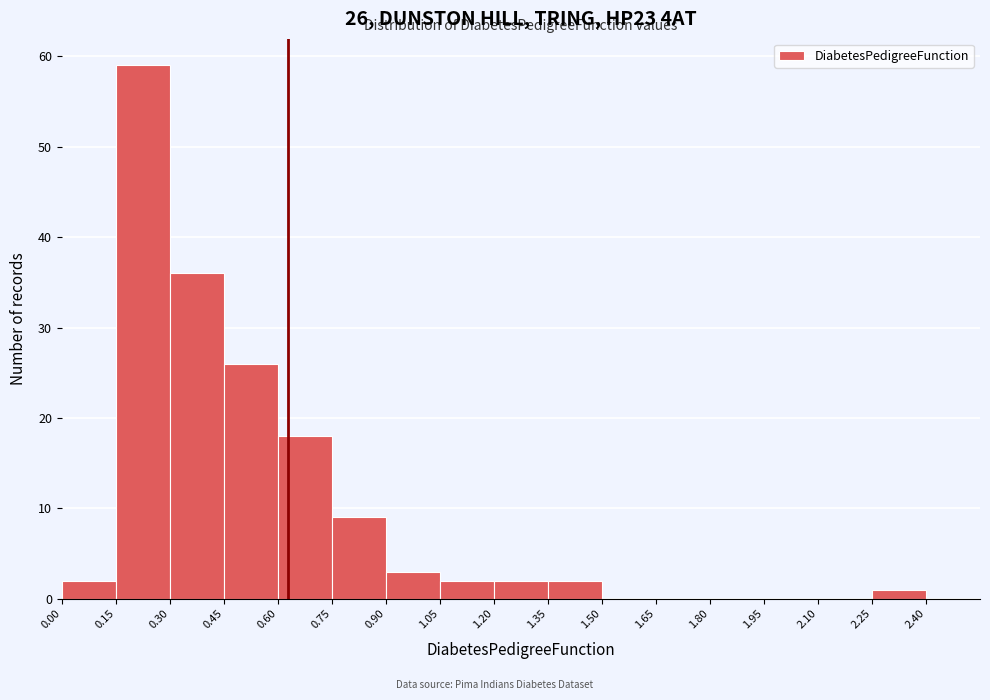

Over which range of the x-axis is the bar tallest?

0.15 to 0.30